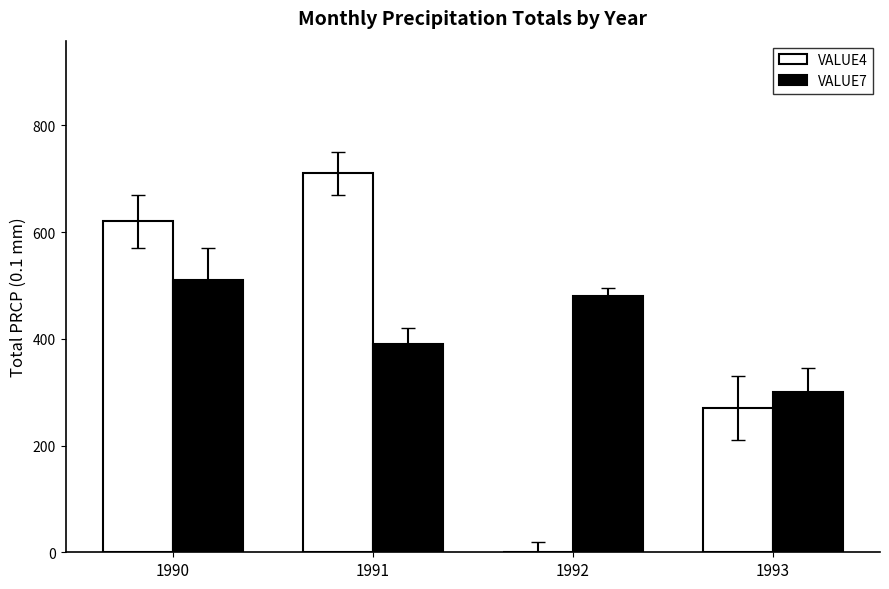

The value of VALUE7 at 1993 is 300. True or false?

True